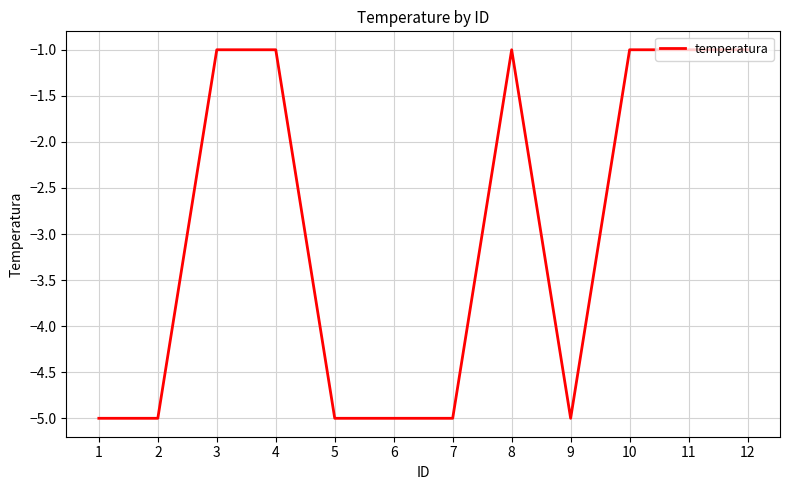

The value at 1 is -2. True or false?

False